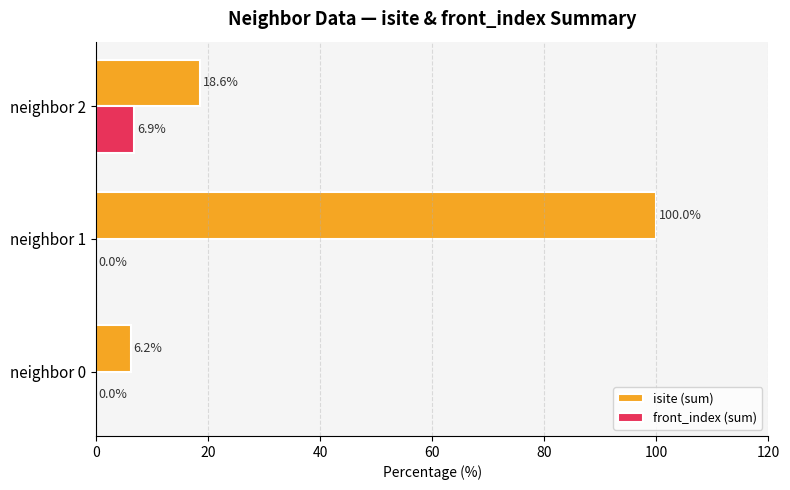

At which label does isite (sum) reach its peak?

neighbor 1